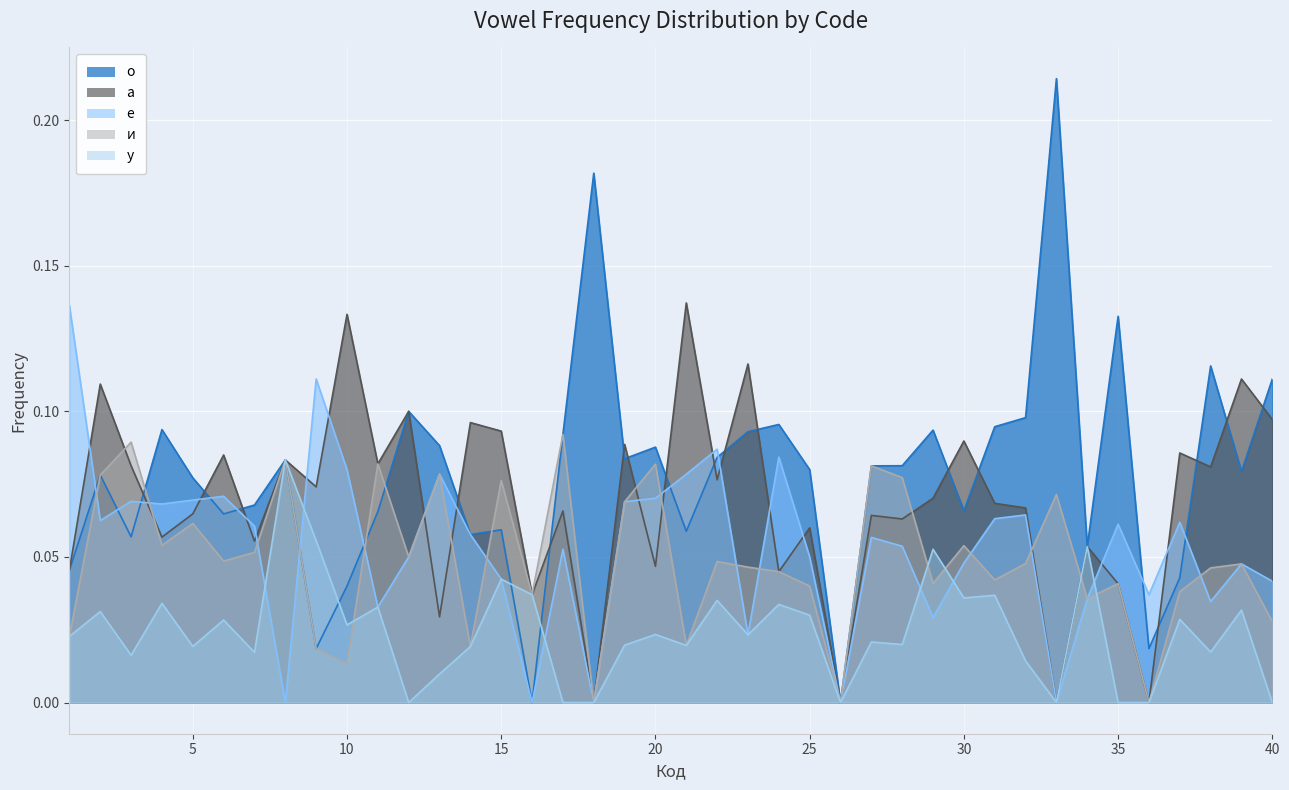

How many lines are shown in the chart?

5